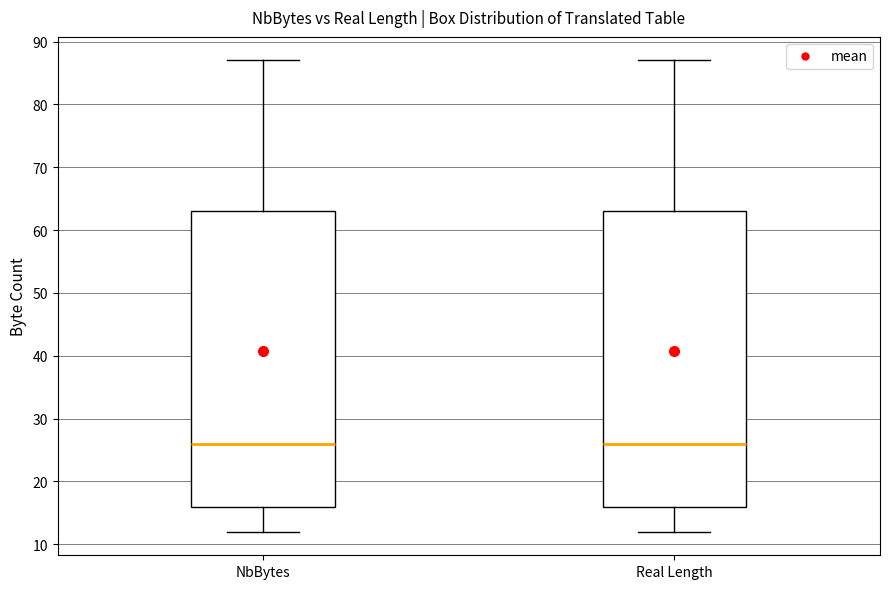

Where does the median line of the box for NbBytes sit on the y-axis? The values are not printed on the chart, so give them approximately, as read against the axis.

26